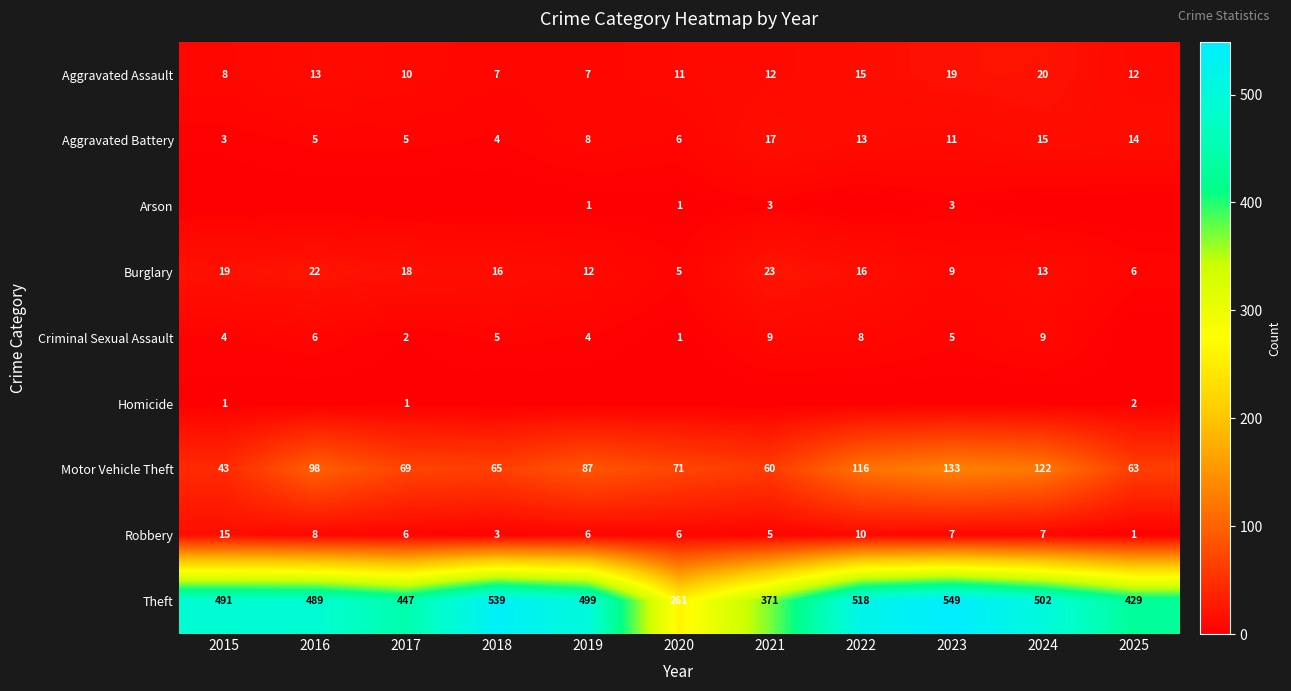

Between 2018 and 2017, which is larger?

2017